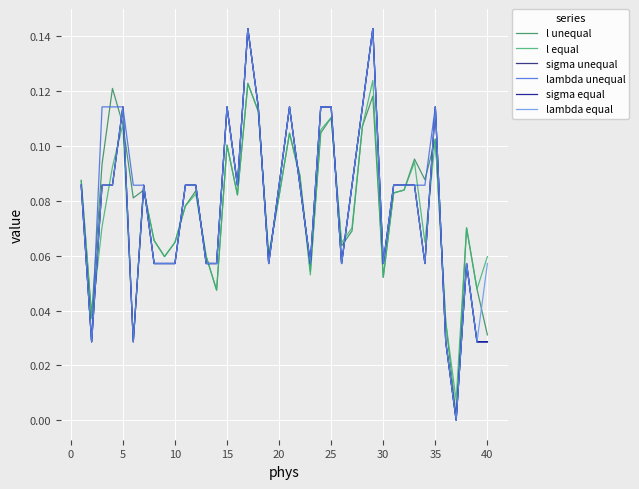

Does the chart display data point markers on the line(s)?

No